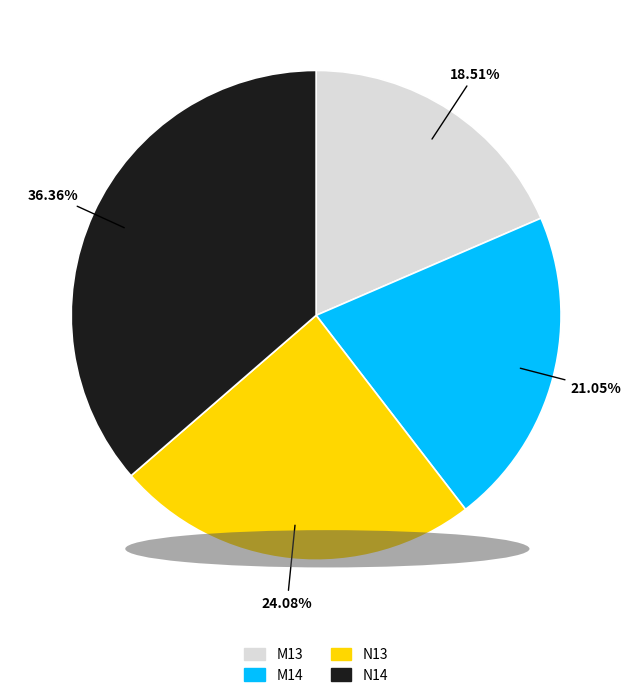

Does M14 represent more than half of the total?

No